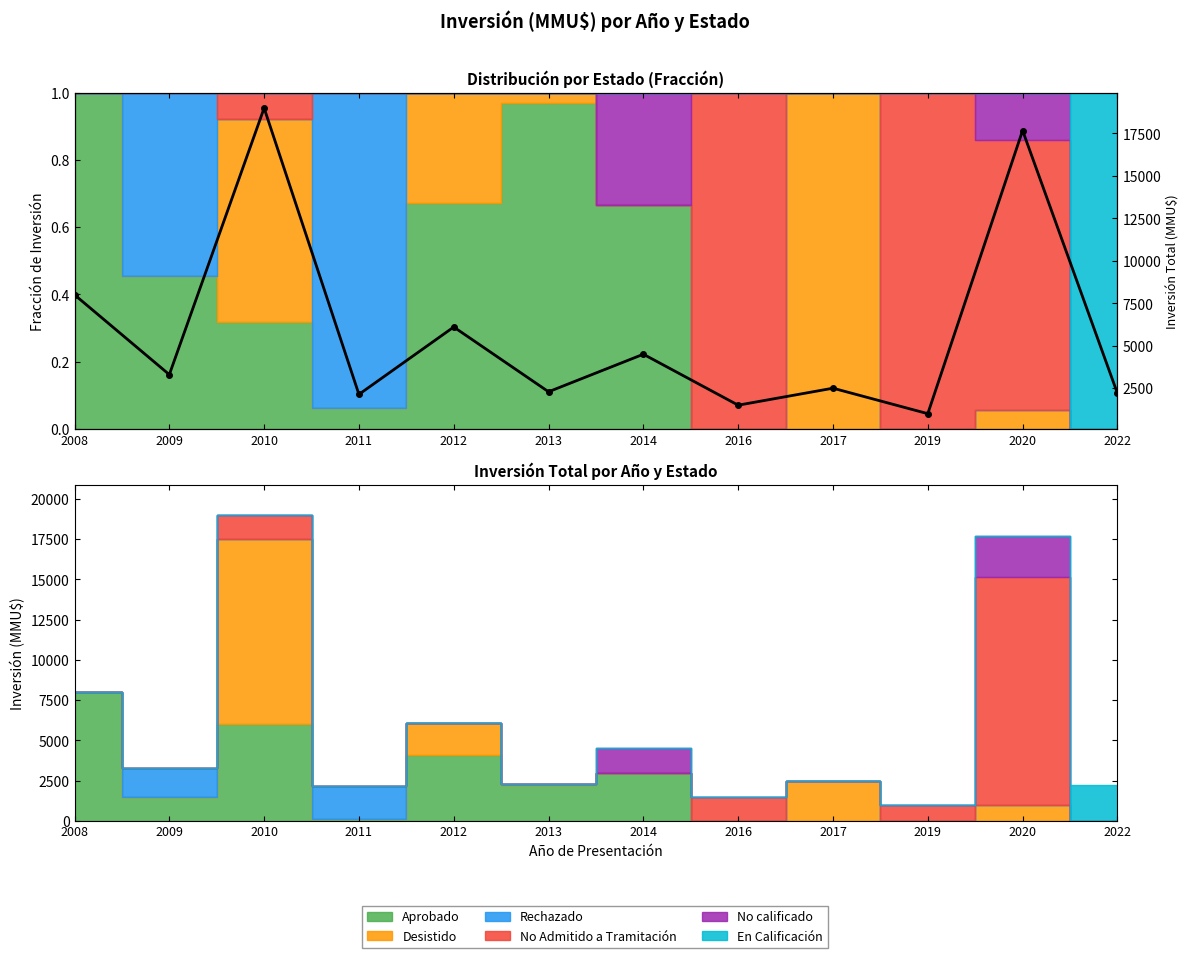

True or false: the data has more than 1 interior local peaks.

True